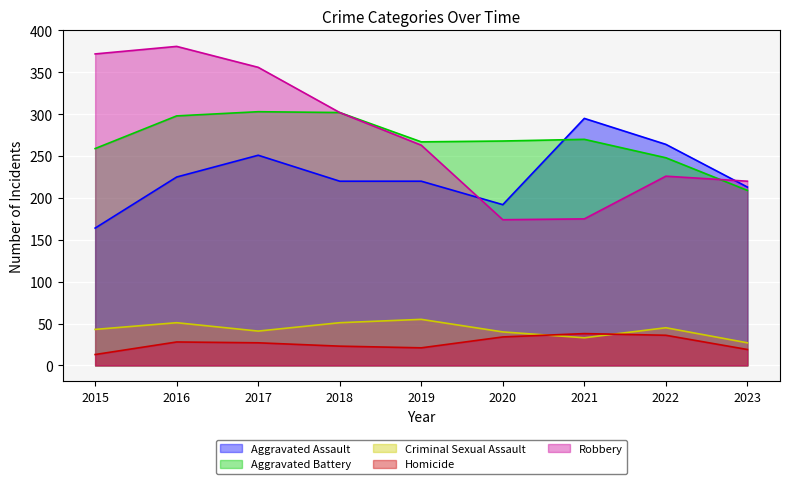

List the labels in order of Aggravated Battery value, largest first.

2017, 2018, 2016, 2021, 2020, 2019, 2015, 2022, 2023